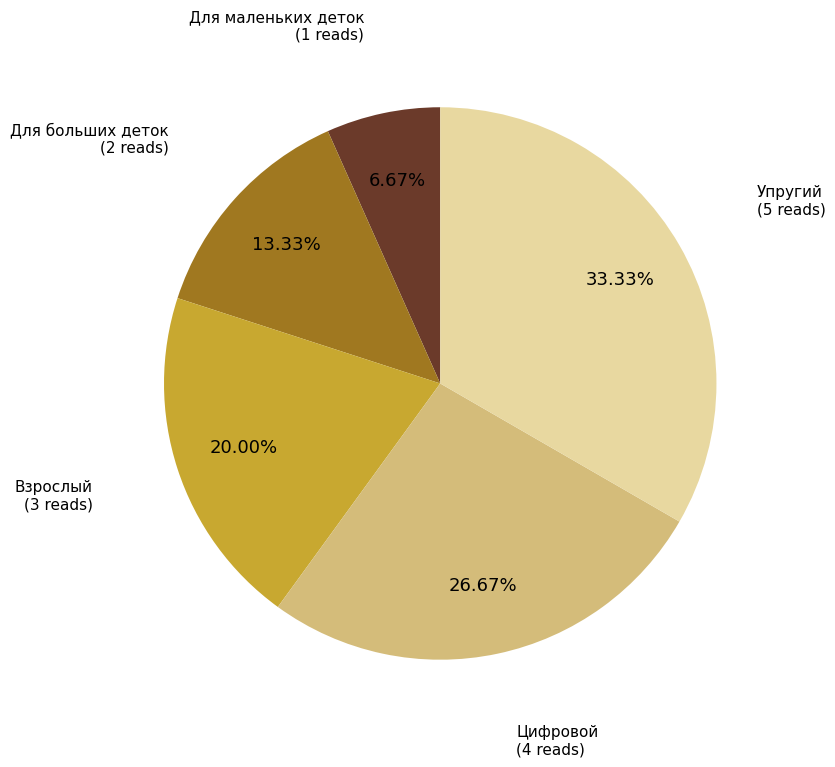

To the nearest percent, what portion does Для маленьких деток represent?

7%